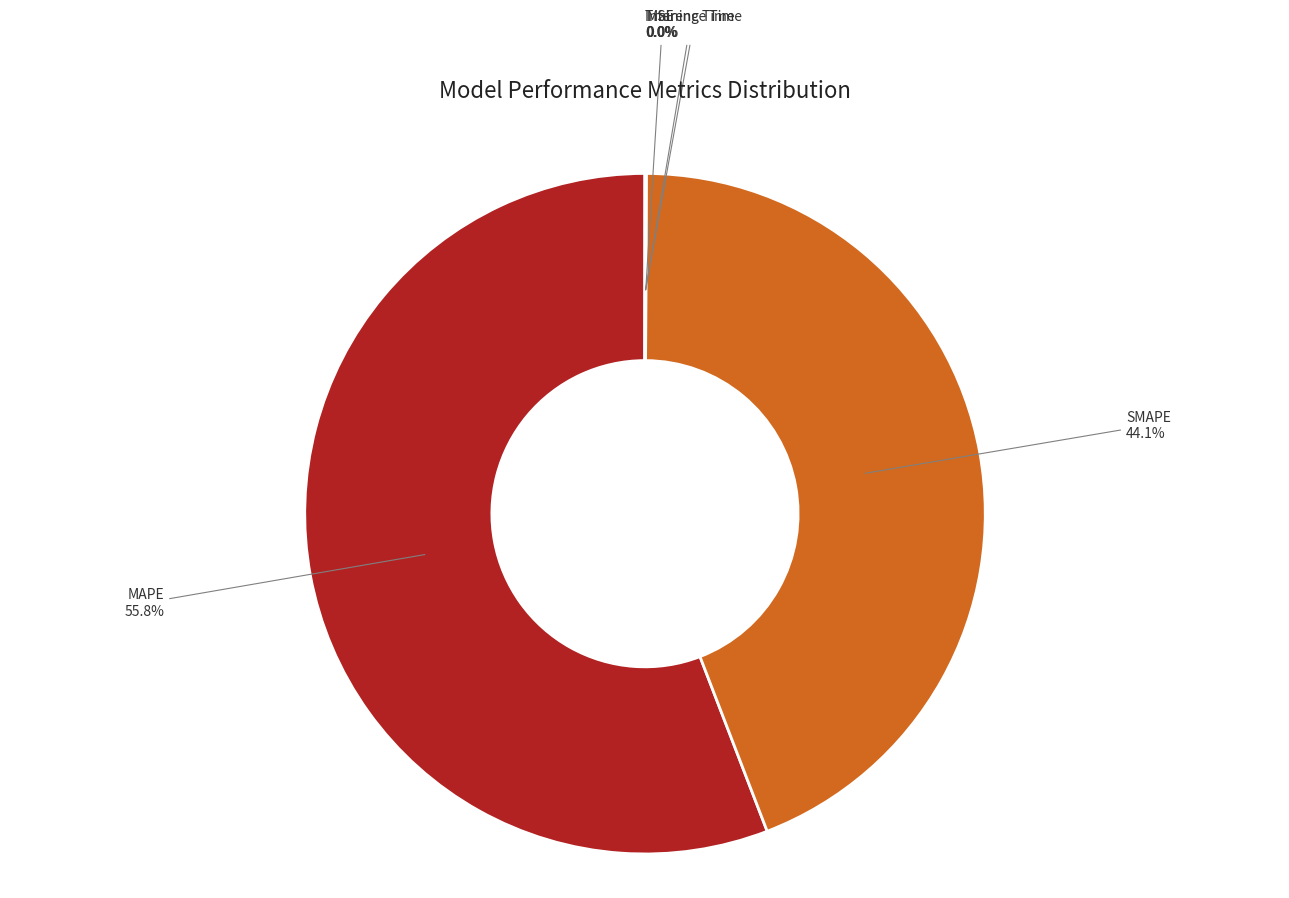

What is the largest slice in the pie chart?

MAPE